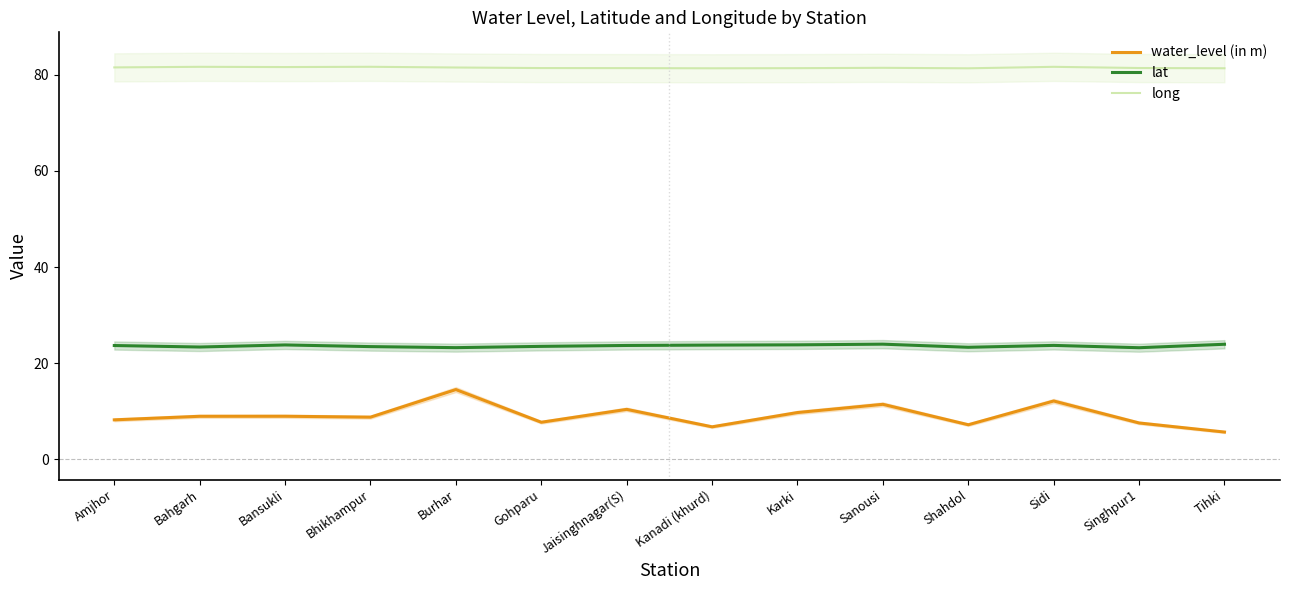

What is the total value across all series at Gohparu?

112.6